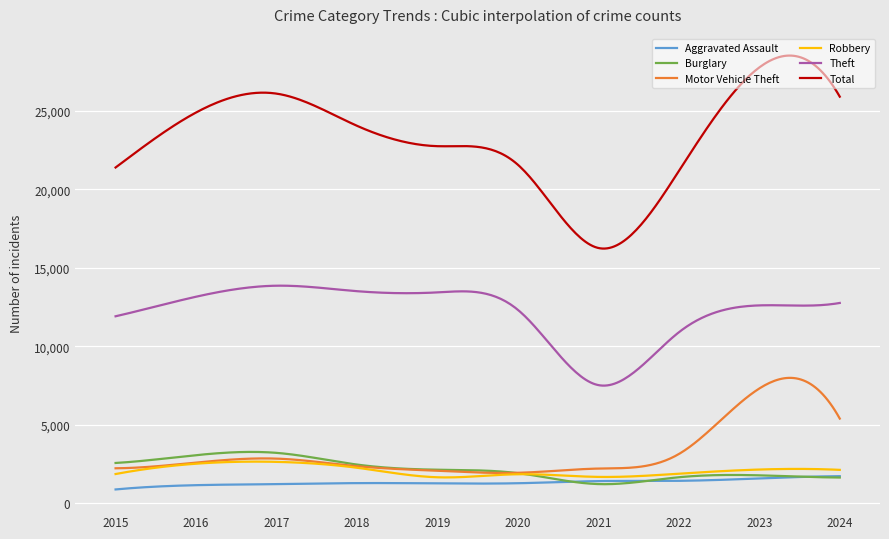

Which series has the widest spread of values?

Total